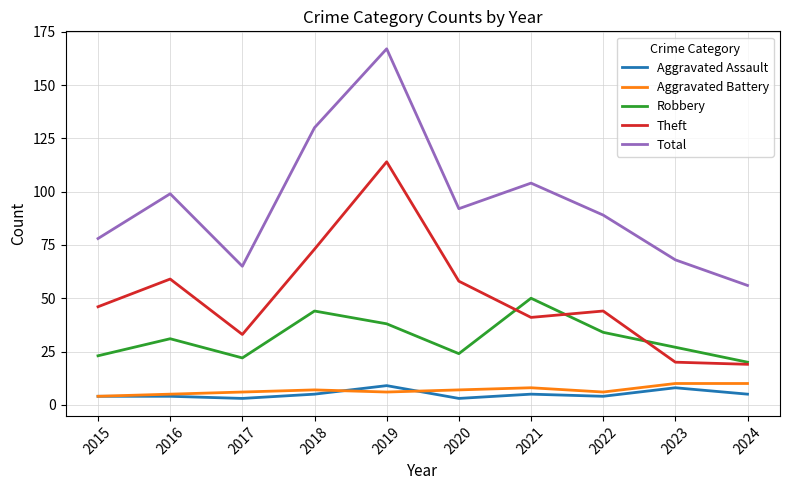

What is the difference between the highest and lowest values at 2018?

125